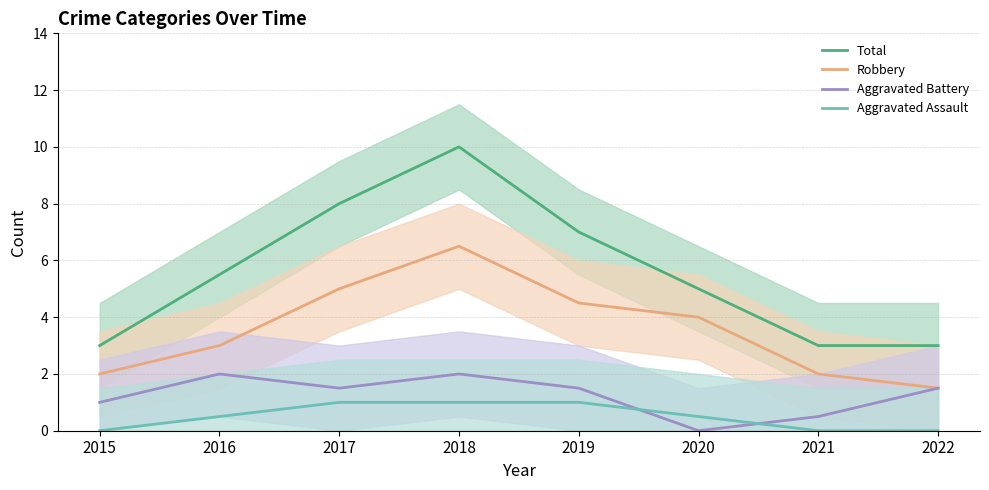

How many lines are shown in the chart?

4